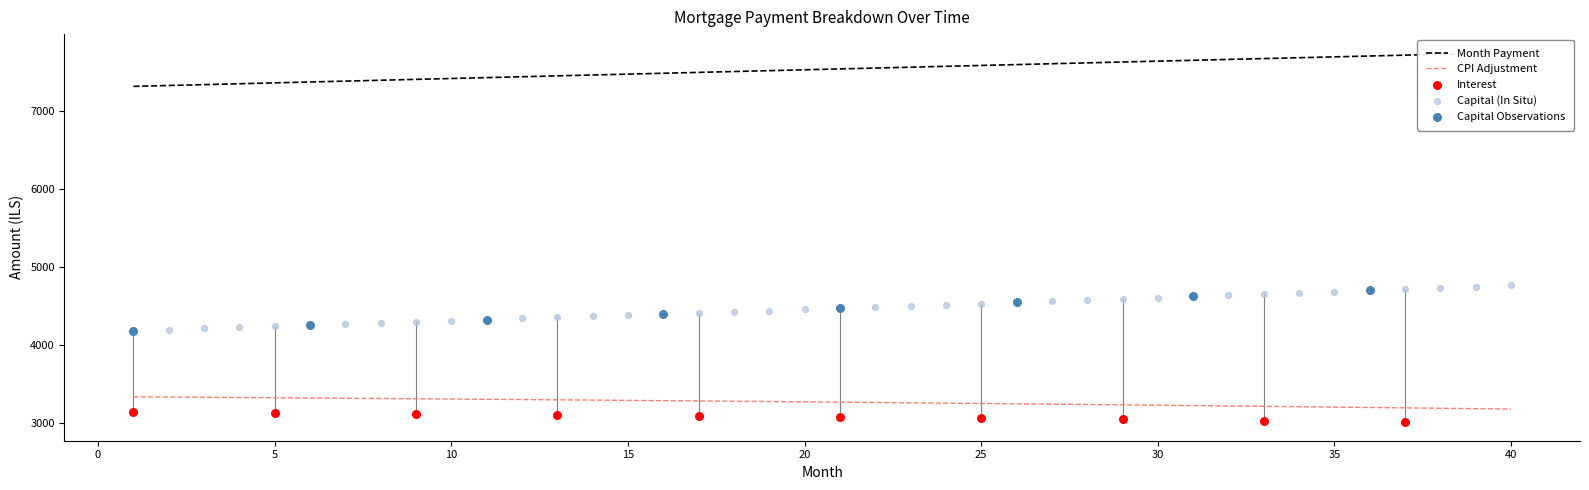

Which series reaches the maximum Y coordinate?

month_payment